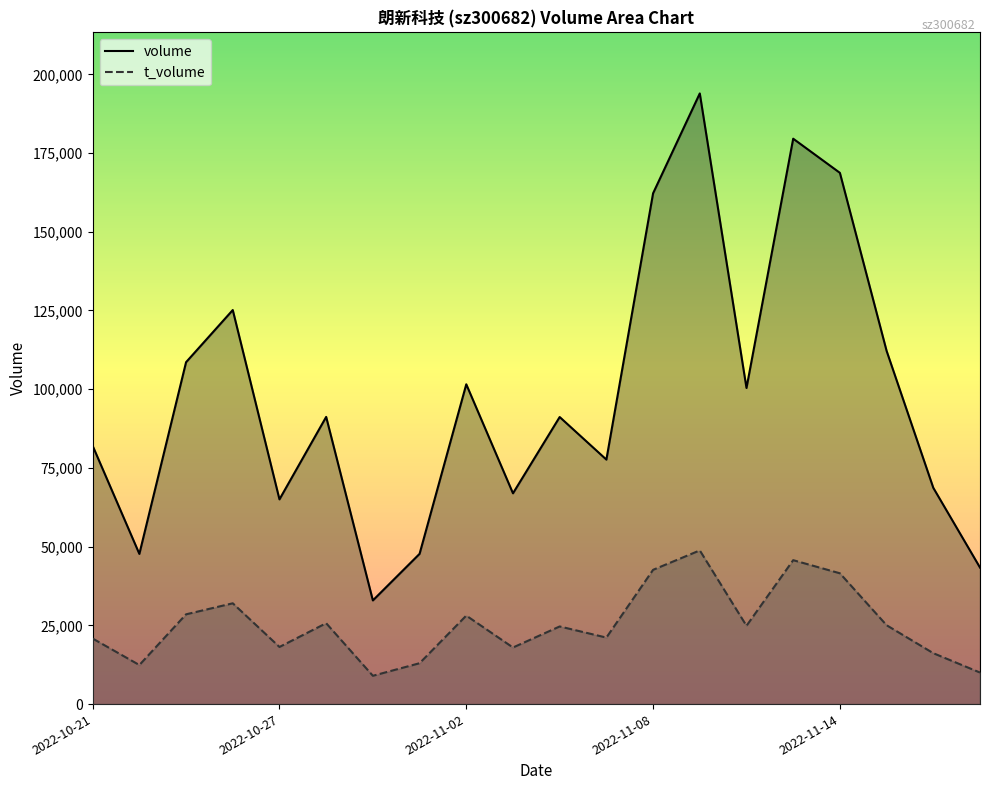

What is the difference between the maximum and minimum values in the volume series?

161011